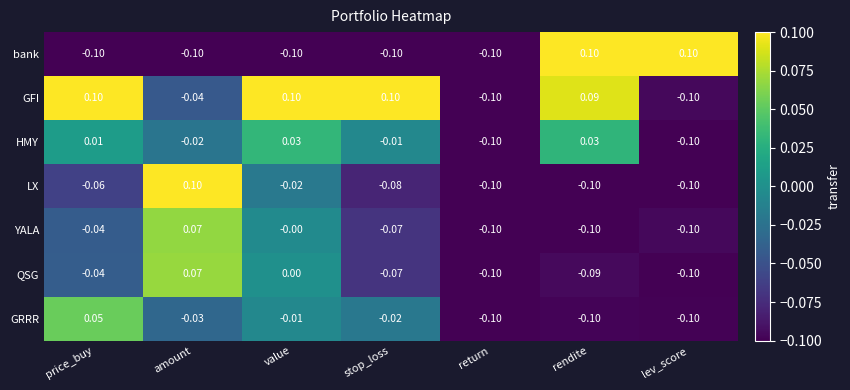

Between rendite and lev_score, which series saw the biggest shift?

GFI